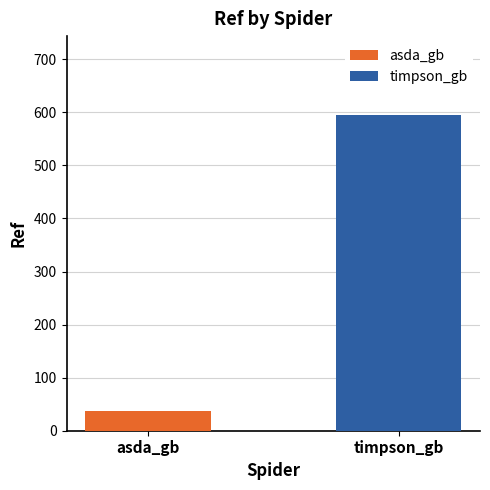

How many categories are shown in the chart?

1